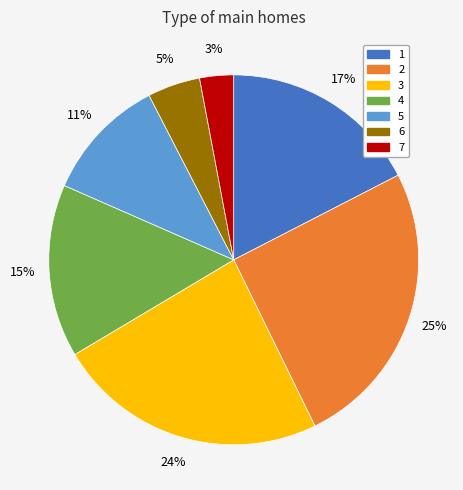

True or false: 6 accounts for 5% of the total.

True